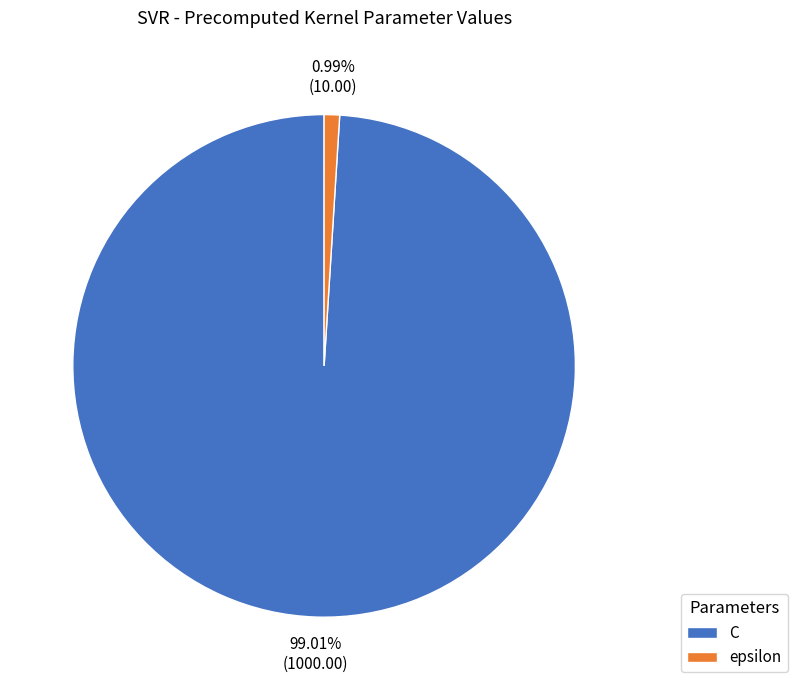

What percentage is NOT represented by epsilon?

99.0%